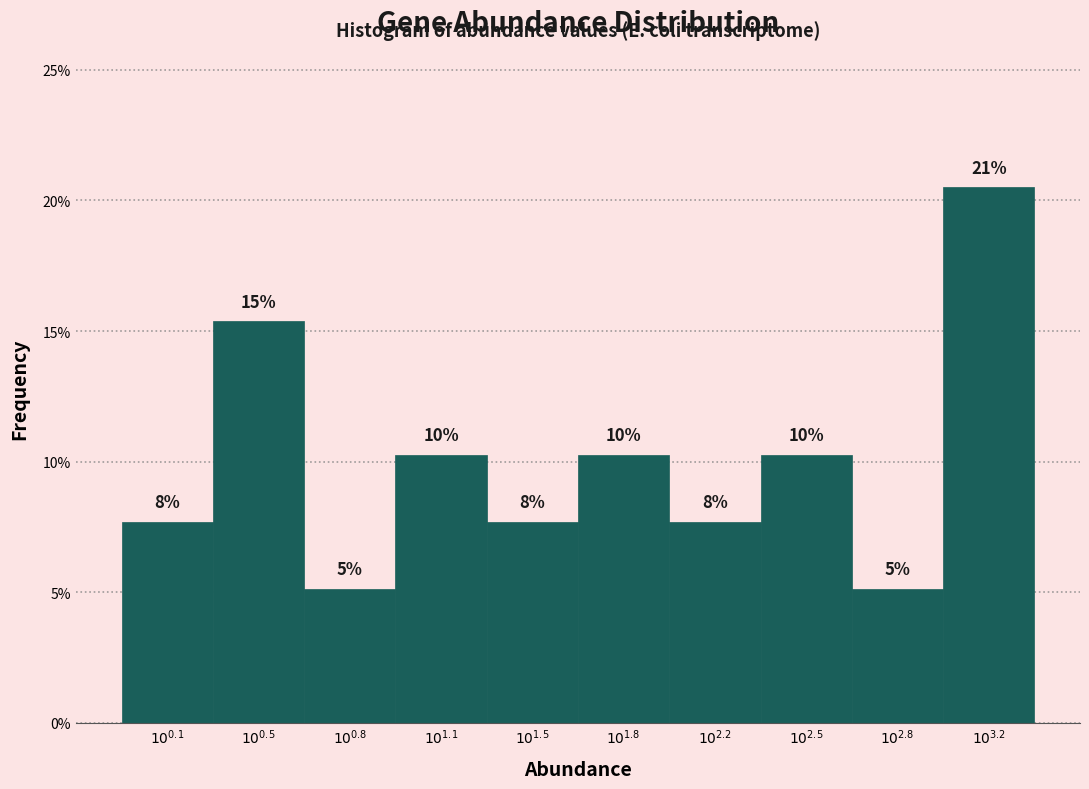

How many bars are there in total?

10